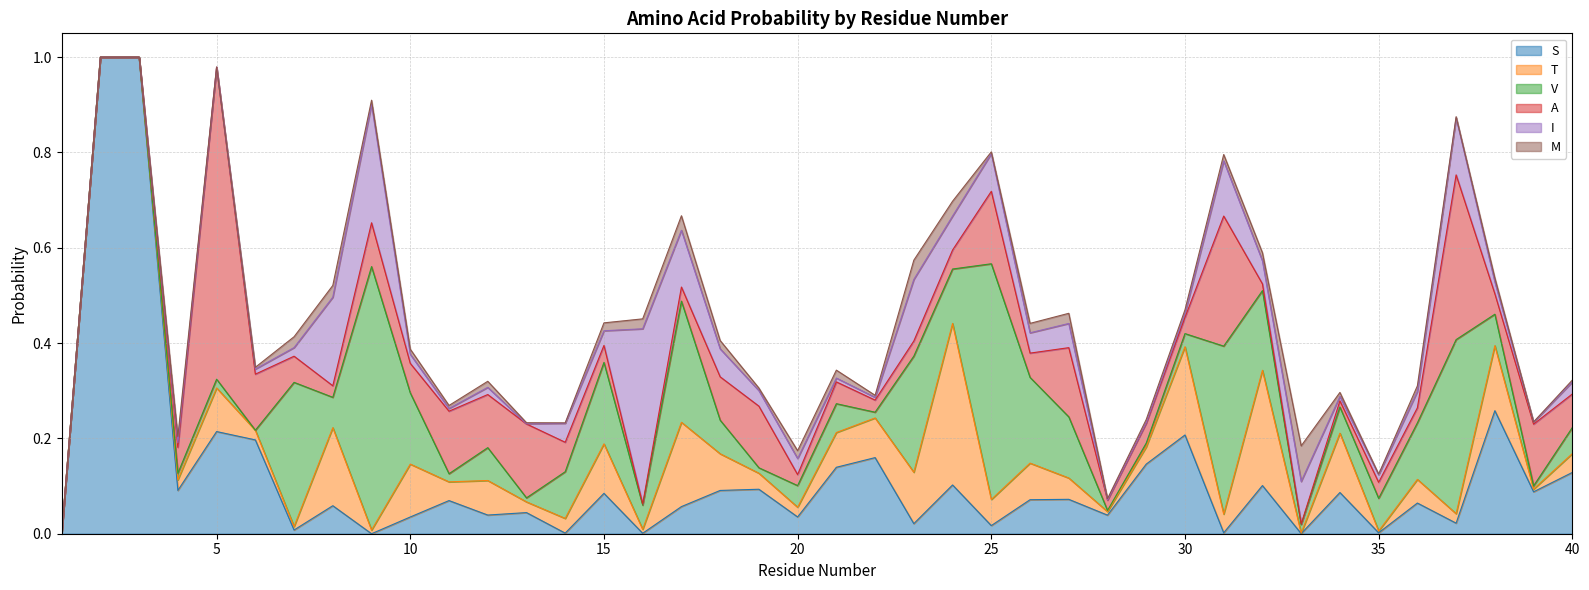

What is the value of the V point at the 21st from the left?

0.1